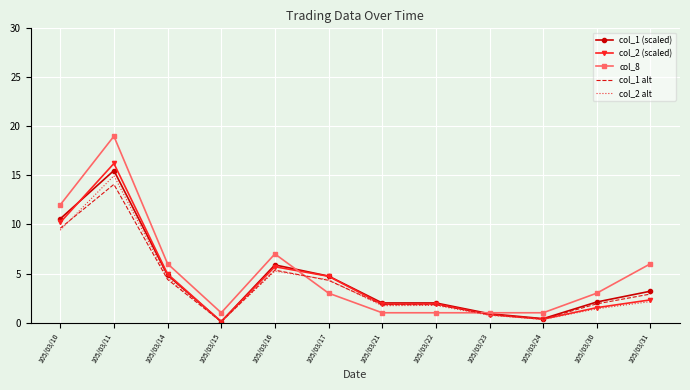

The col_1 alt series shows 1.8 at 105/03/22. True or false?

True